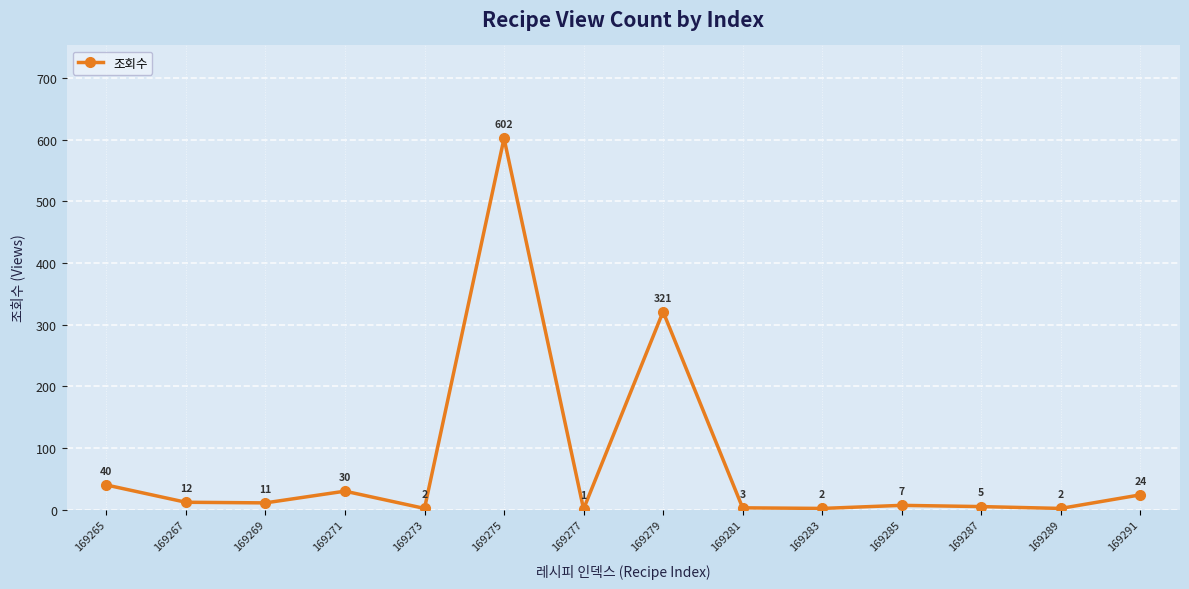

The chart shows a value of 364 at 169275. True or false?

False